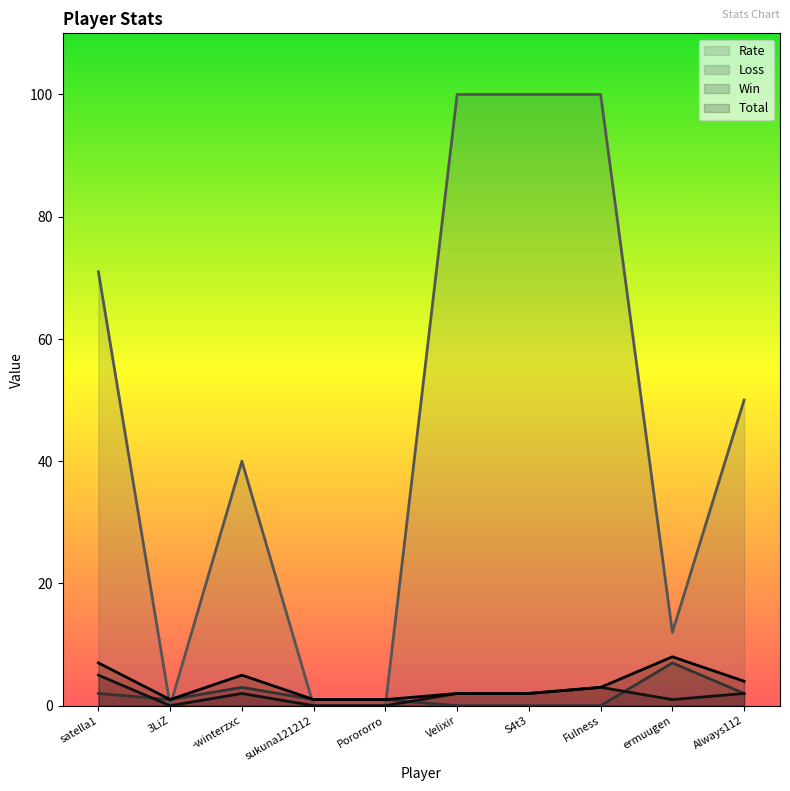

True or false: Total and Win intersect in this chart.

False